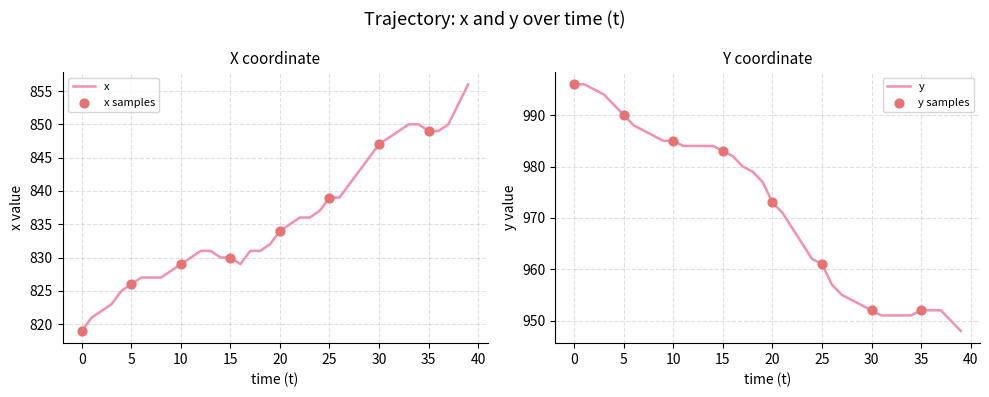

What are all the series names shown in the legend?

x, y